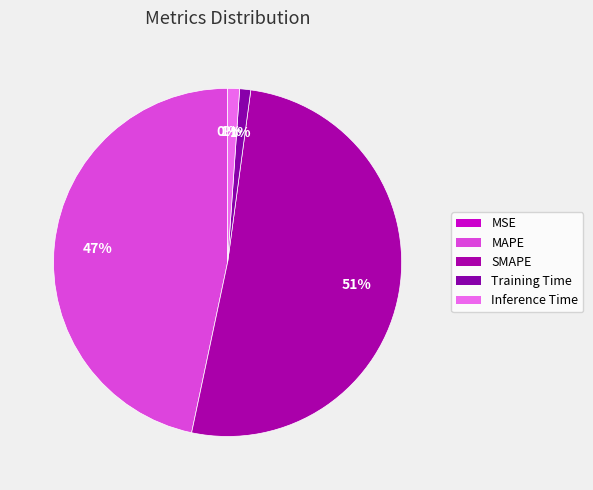

Is it true that MAPE is 47% of the pie?

True